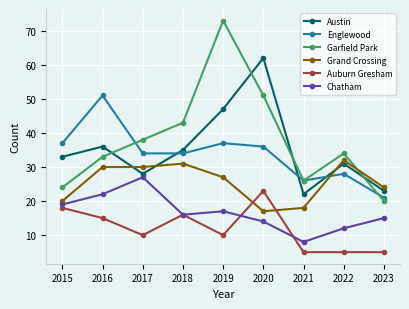

What is the spread (max minus min) of values at 2022?

29